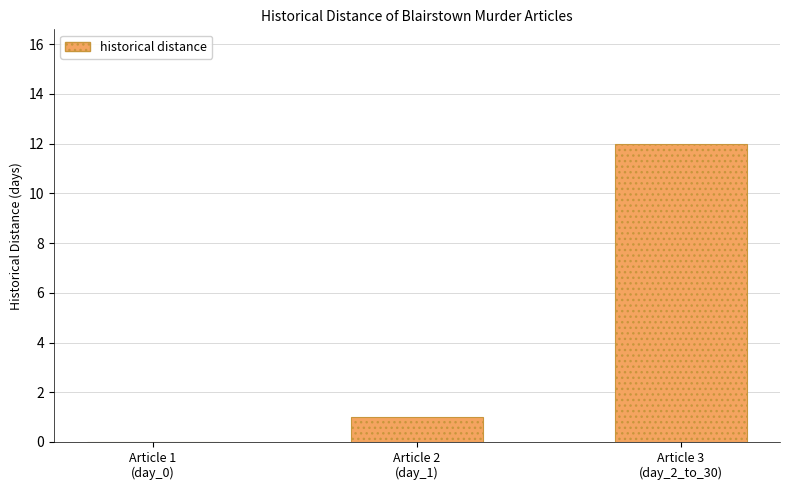

At which category does the chart reach its peak across all series?

Article 3
(day_2_to_30)